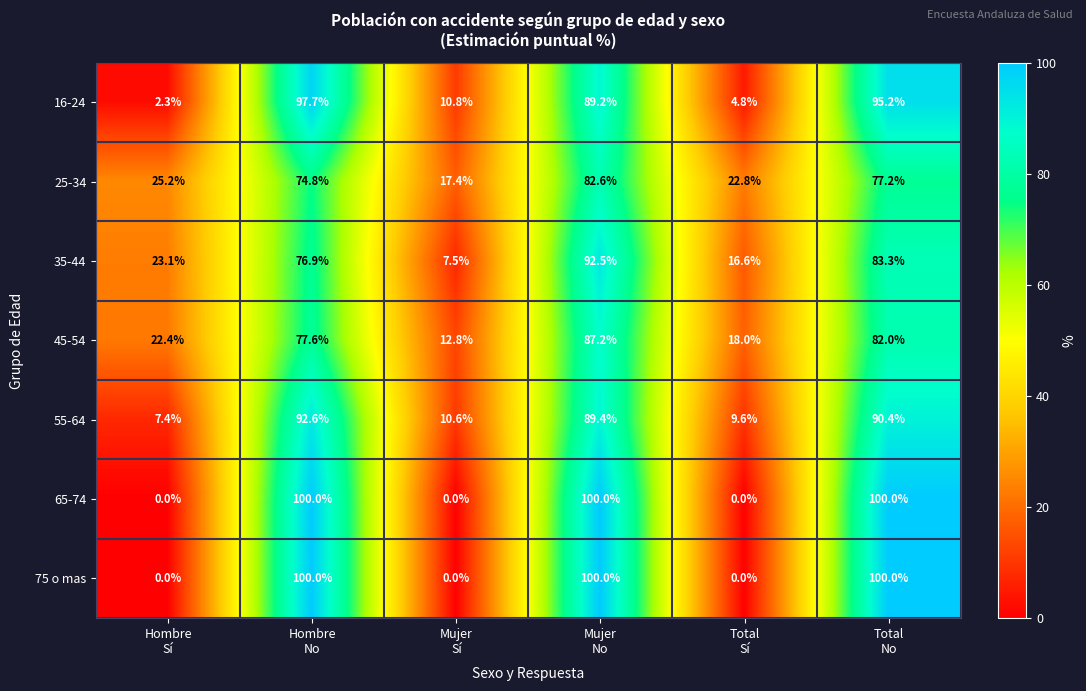

What is the spread (max minus min) of values at Hombre
No?

25.2